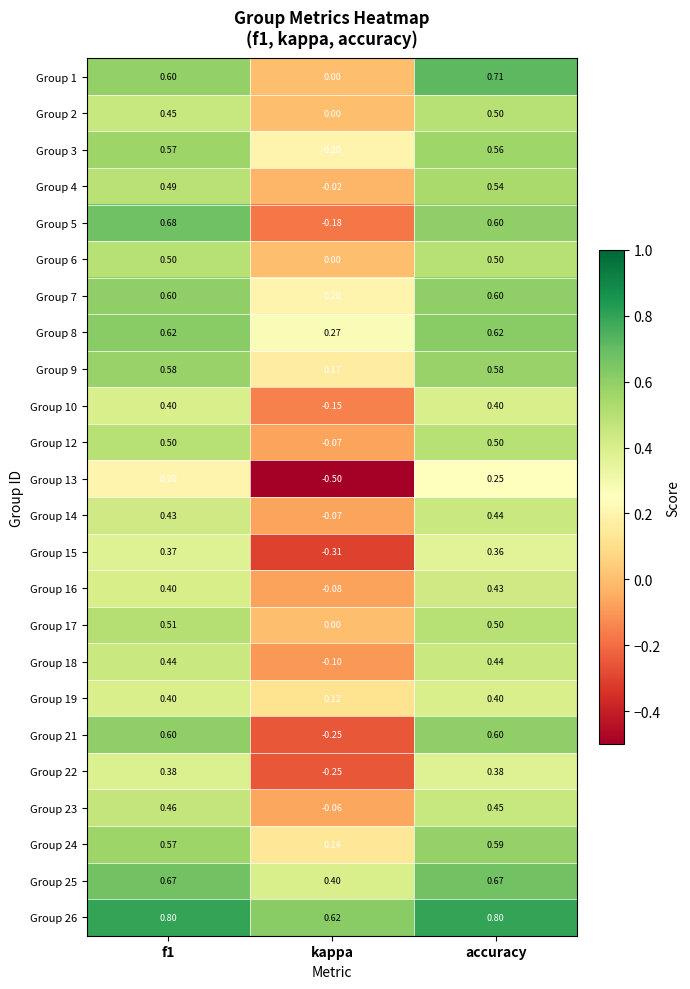

Where is Group 16 nearest to the value 0?

kappa